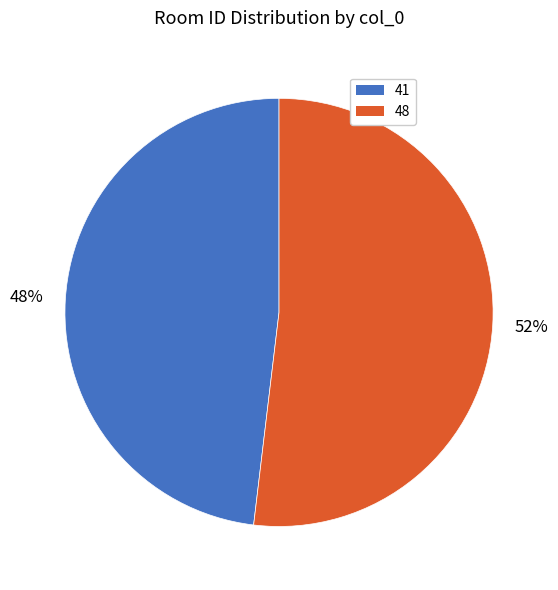

To the nearest percent, what percentage of the pie is 41?

48%